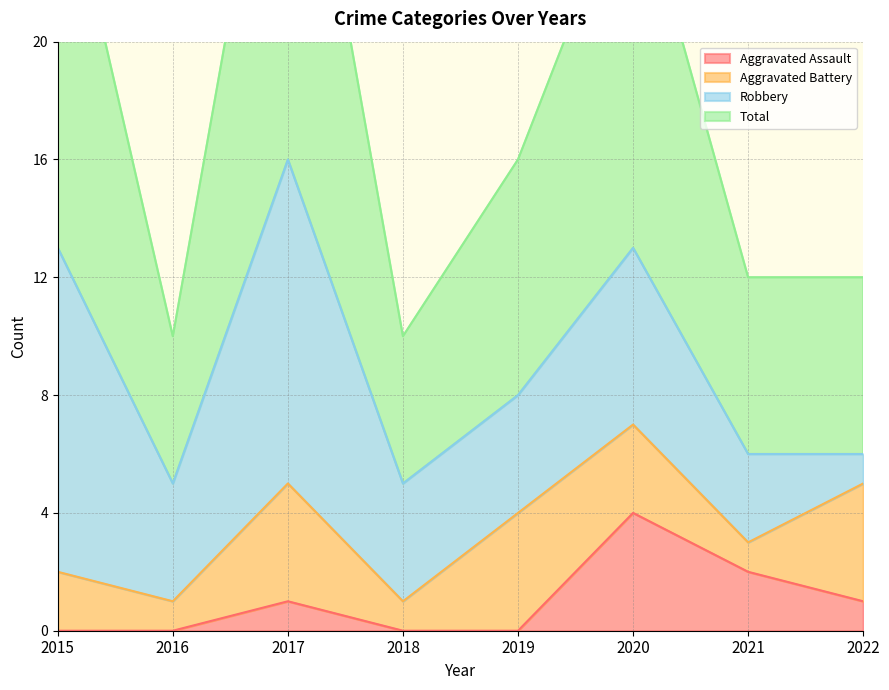

Where is the first local maximum for Total?

2017